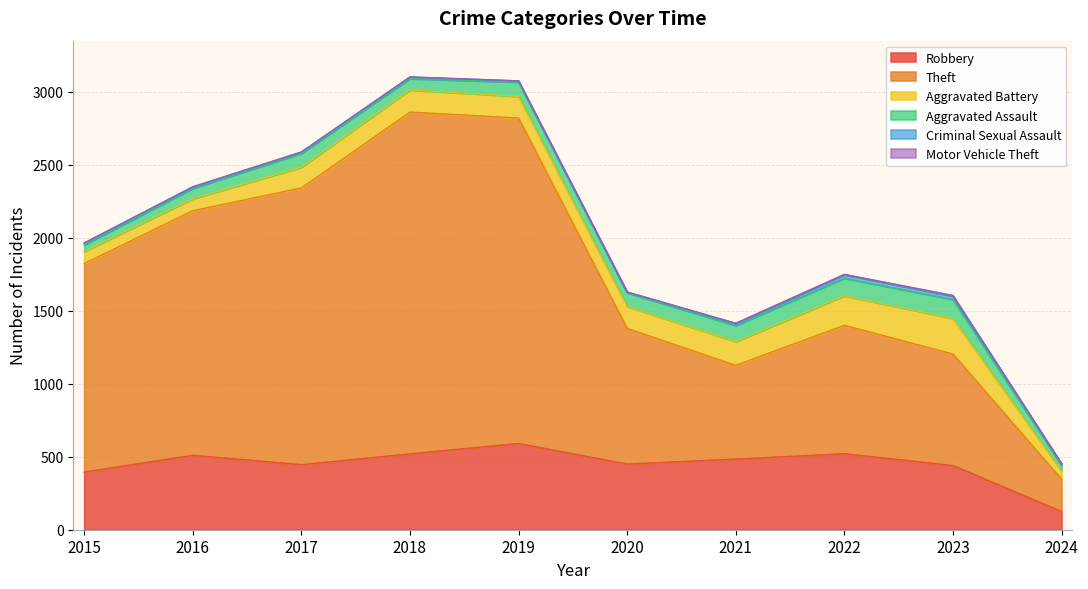

How many lines are shown in the chart?

6